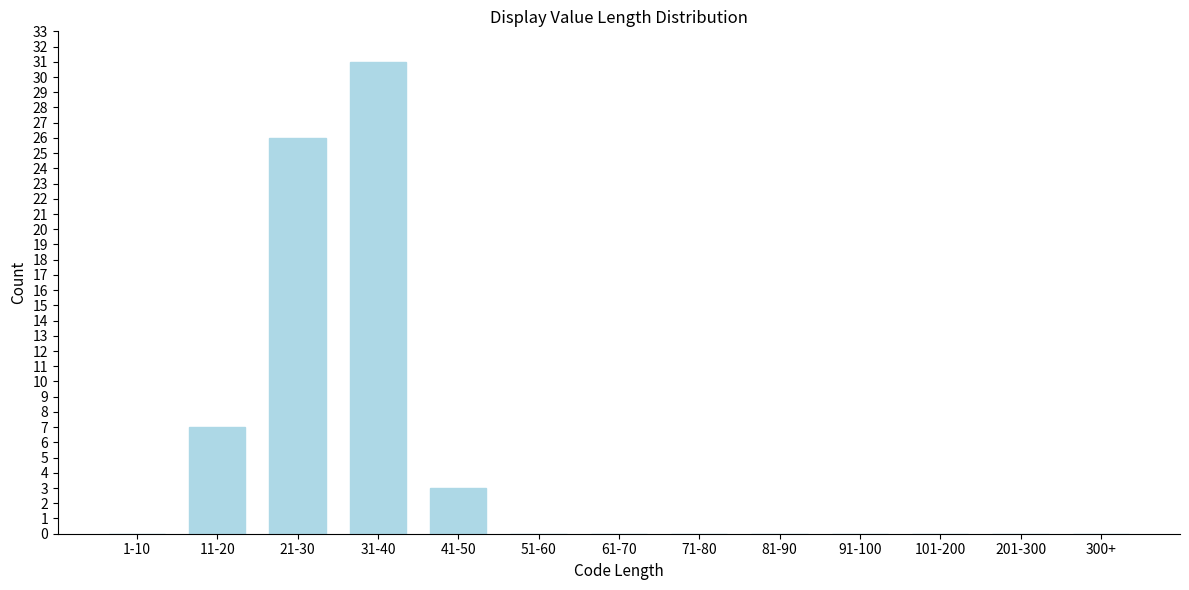

Reading right to left, list all the values displayed in this chart.

300+=0	201-300=0	101-200=0	91-100=0	81-90=0	71-80=0	61-70=0	51-60=0	41-50=3	31-40=31	21-30=26	11-20=7	1-10=0